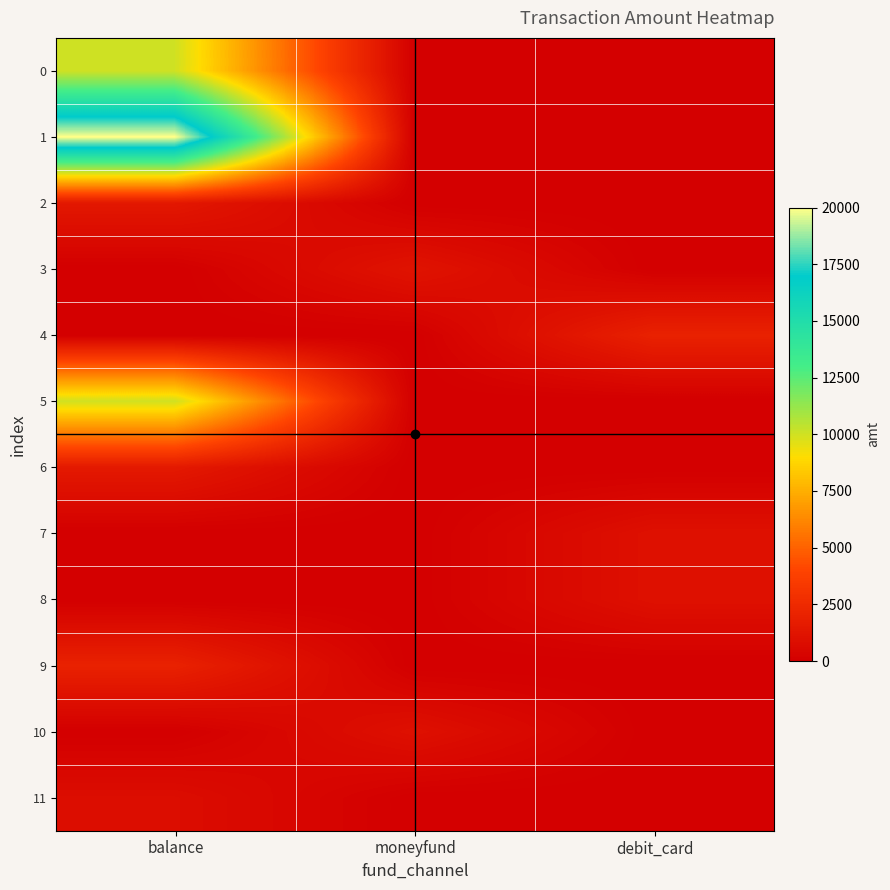

List the series in order of their peak value, highest first.

1, 0, 5, 9, 4, 6, 2, 3, 7, 8, 10, 11